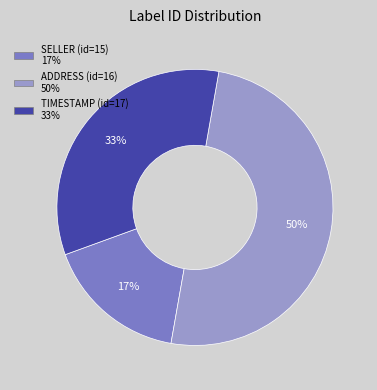

To the nearest percent, what is the average slice percentage?

33%